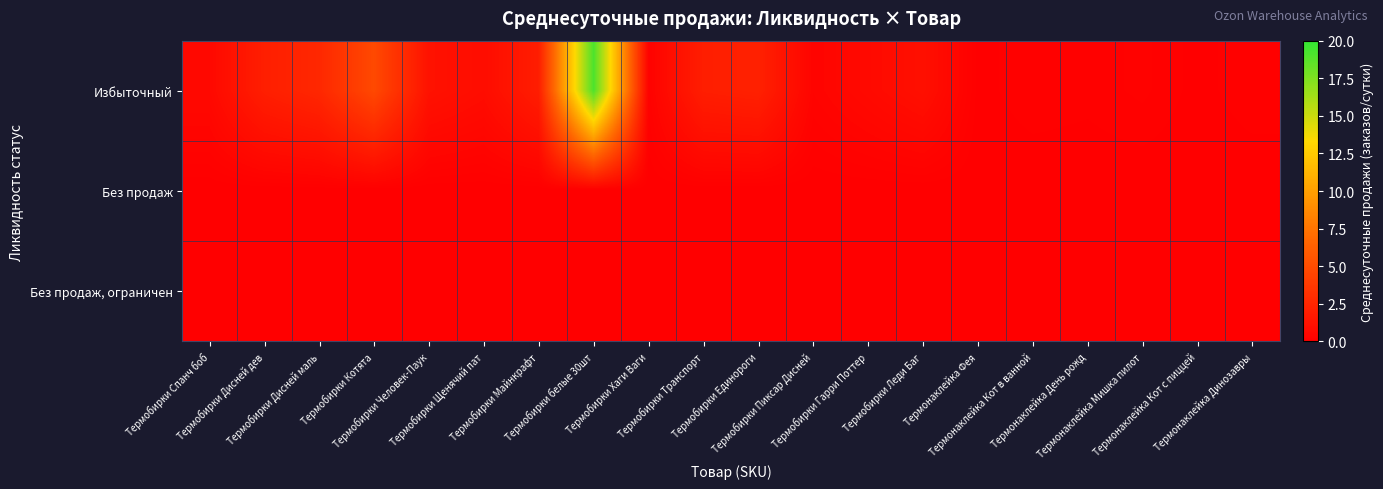

At which category does the chart reach its minimum across all series?

Термобирки Спанч боб